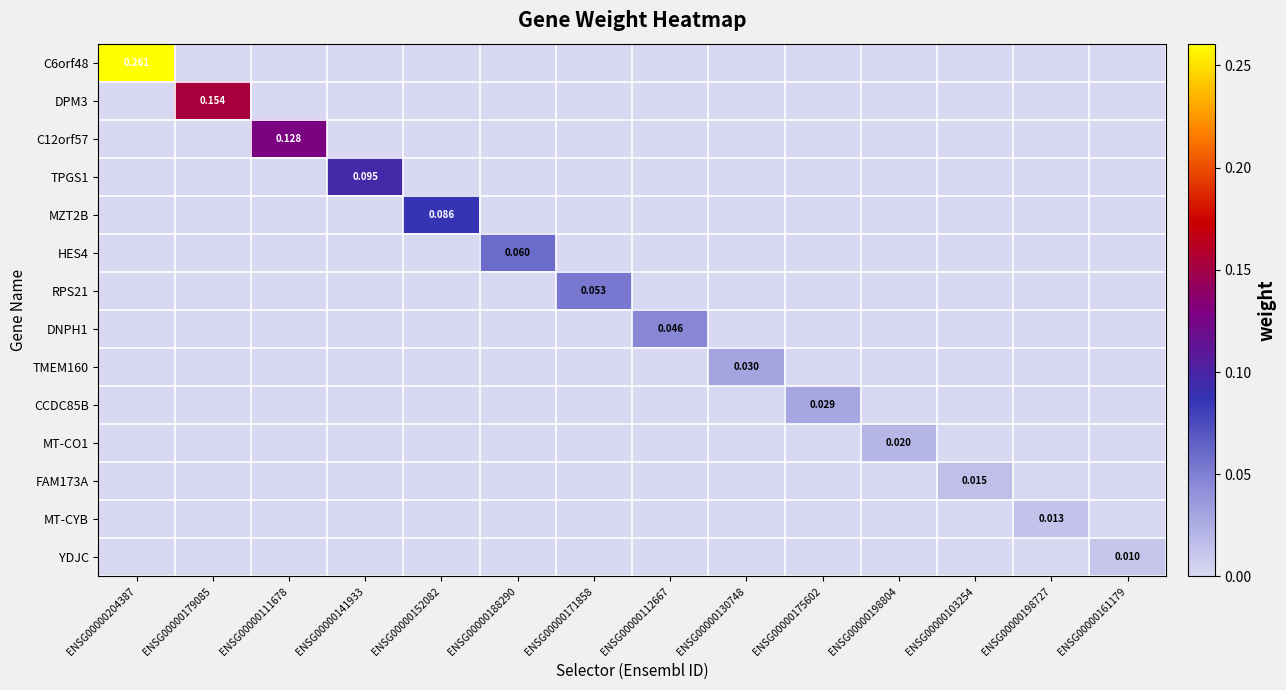

Is it true that RPS21 equals 0.0 at ENSG00000175602?

True